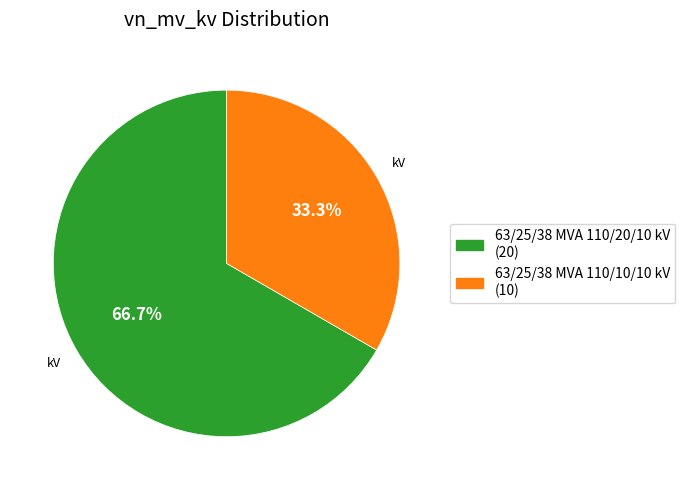

The 63/25/38 MVA 110/20/10 kV slice represents 67% of the pie. True or false?

True